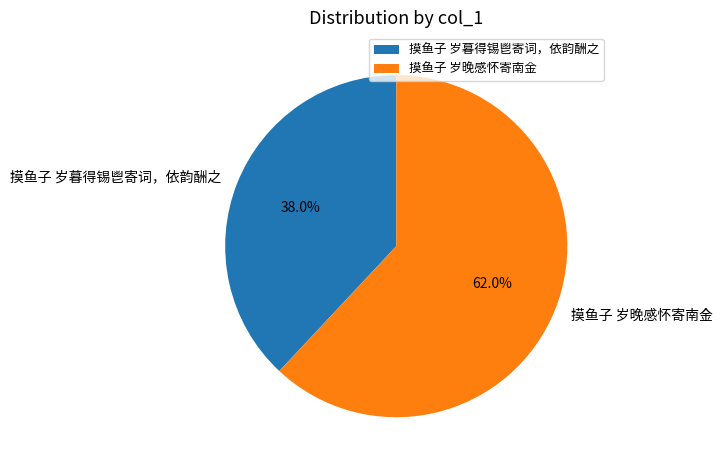

To the nearest percent, what portion does 摸鱼子 岁暮得锡鬯寄词，依韵酬之 represent?

38%